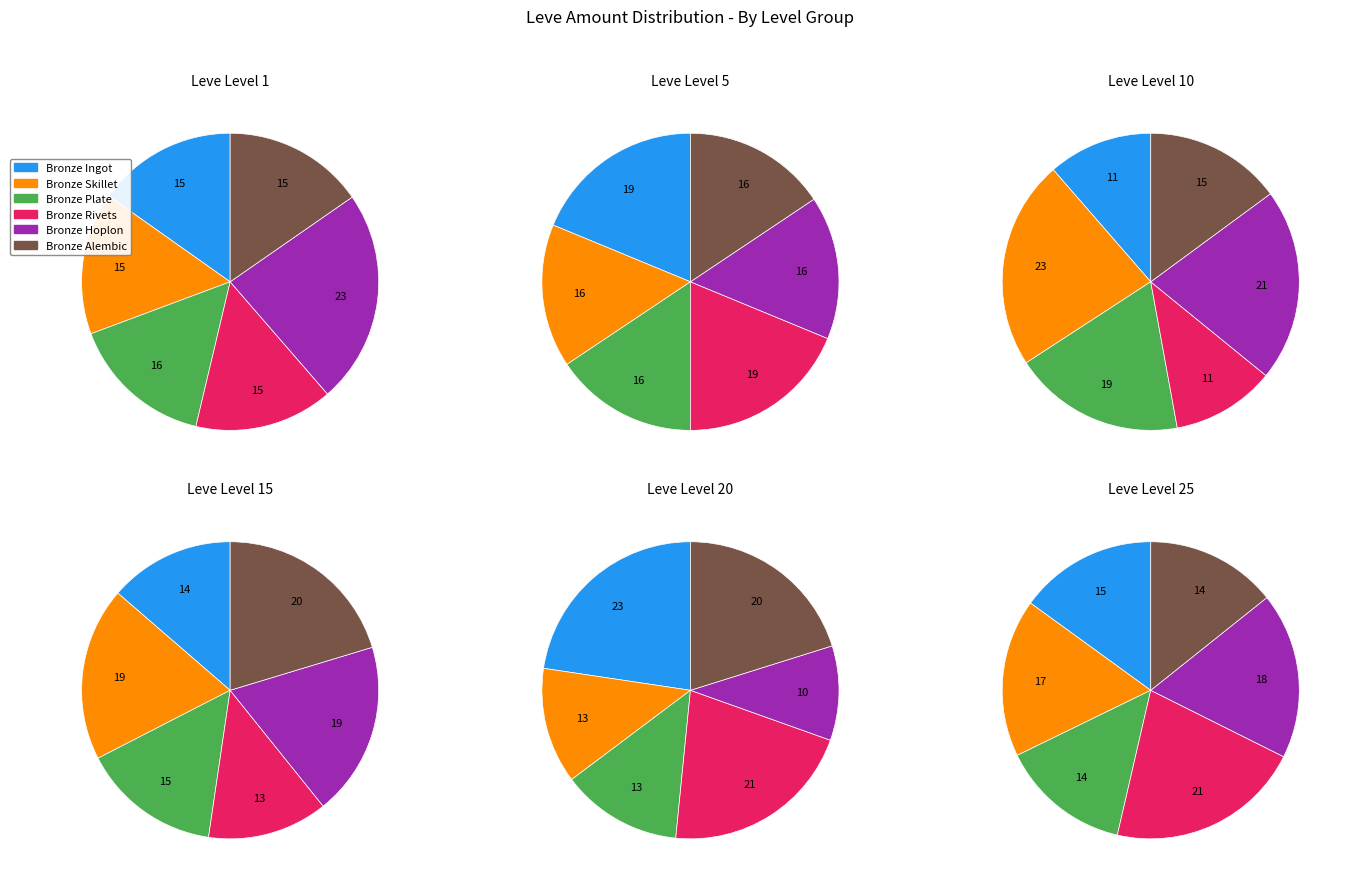

Does any single category account for the majority?

No